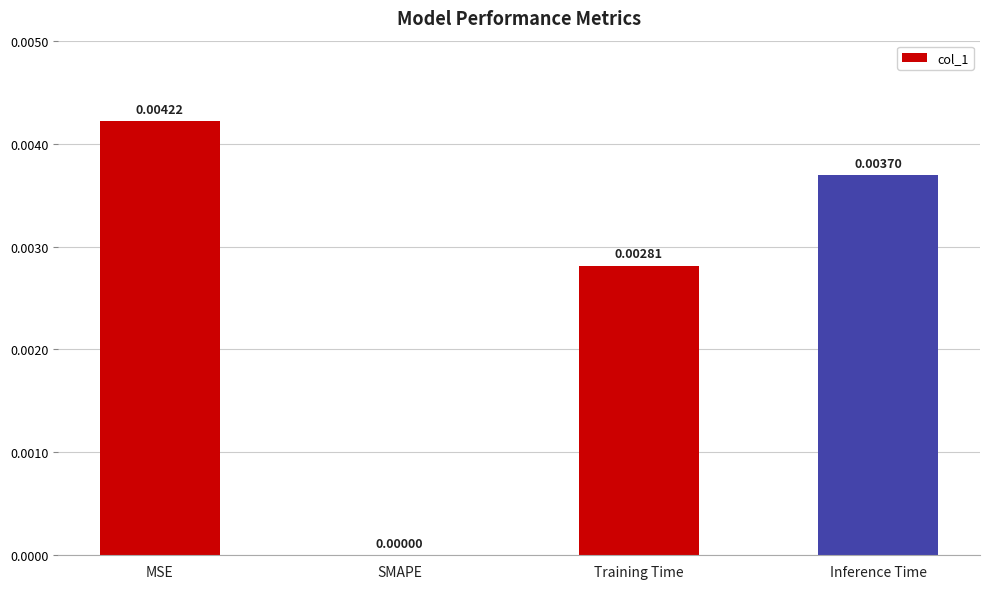

Where is the data nearest to the value 0?

SMAPE